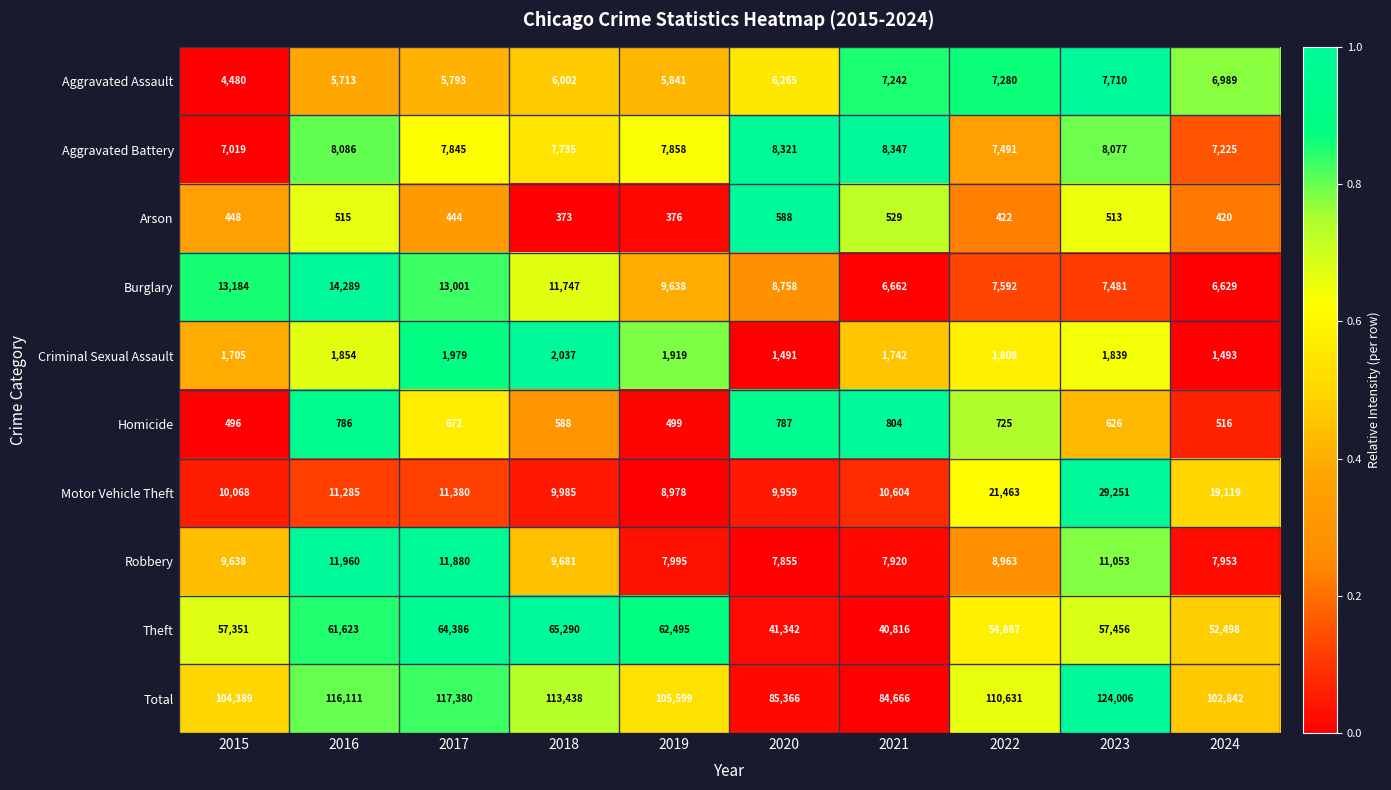

At which label does Burglary reach its minimum?

2024